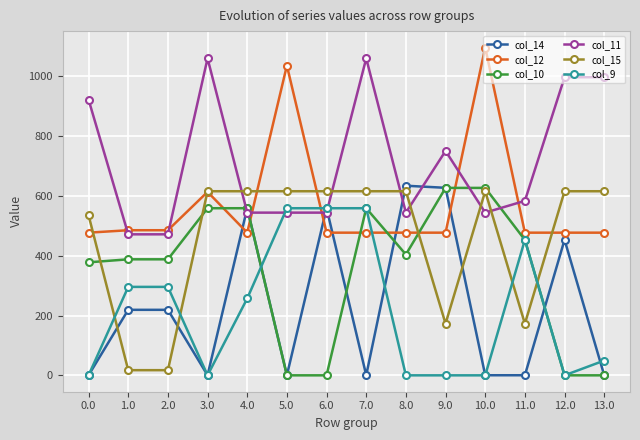

What is the sum of all col_11 values?

10036.4